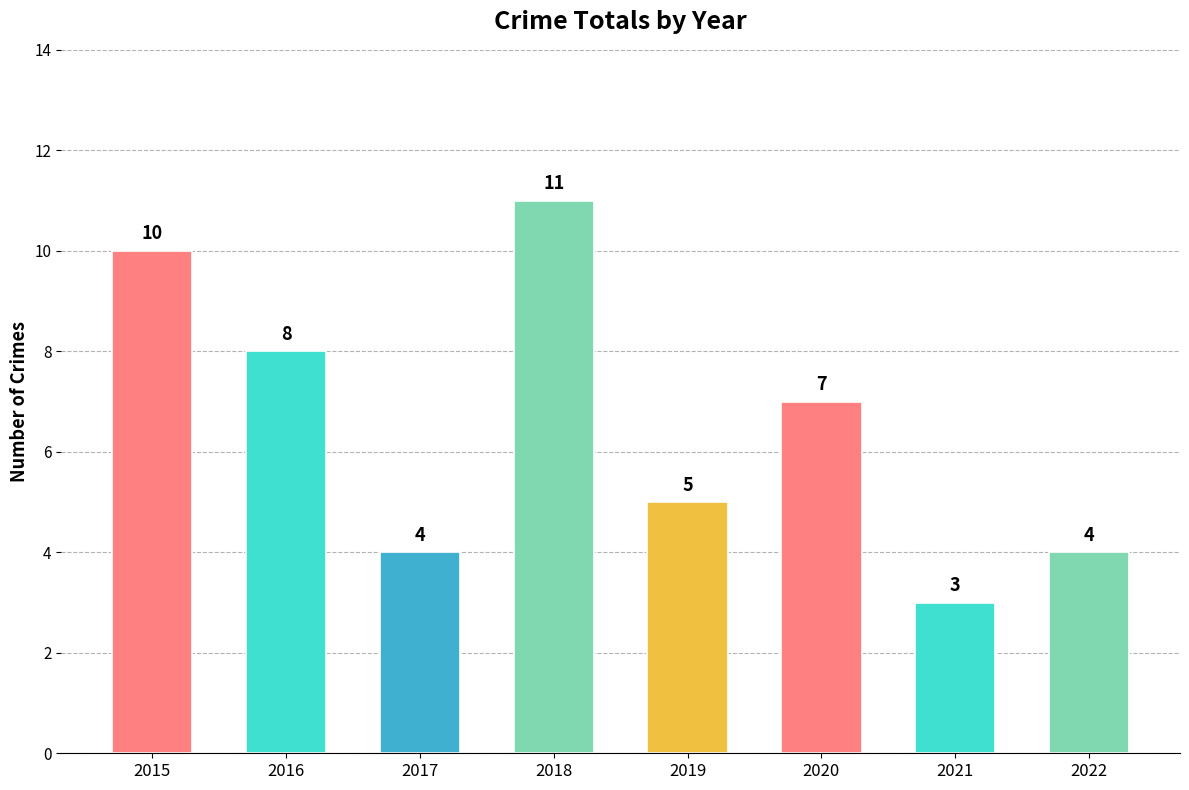

Are the bars grouped side by side (vs. stacked)?

No